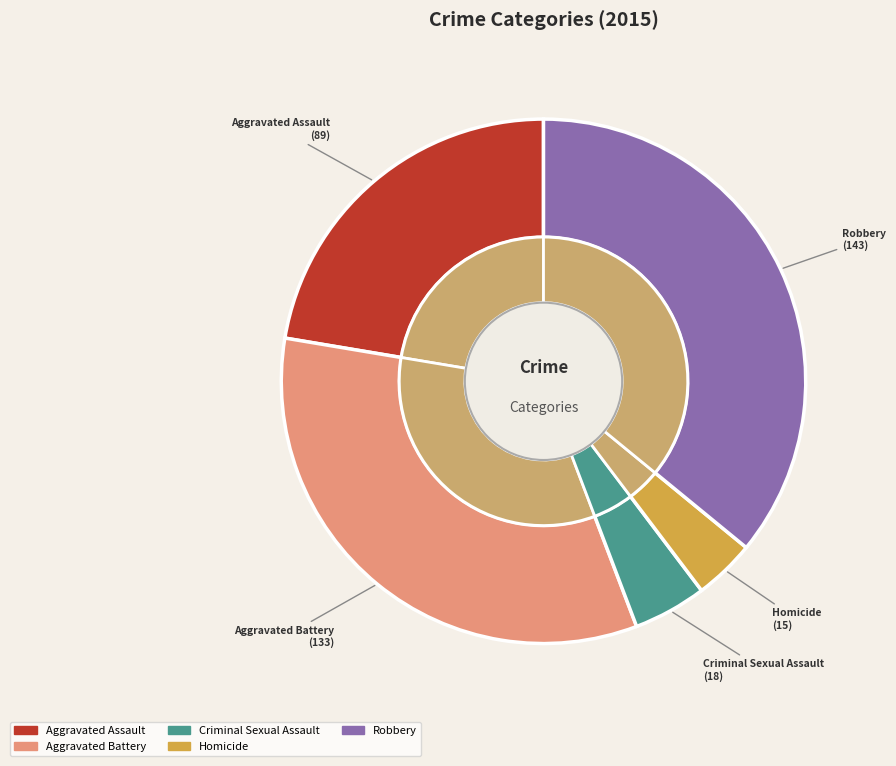

What is the largest slice in the pie chart?

Robbery